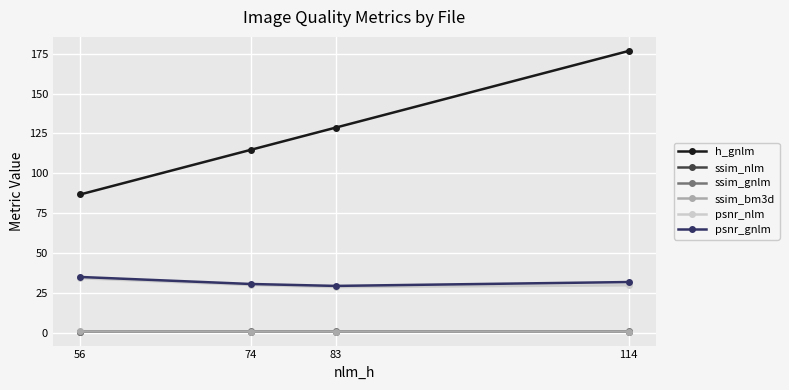

The psnr_gnlm series shows 30.7 at 74. True or false?

True